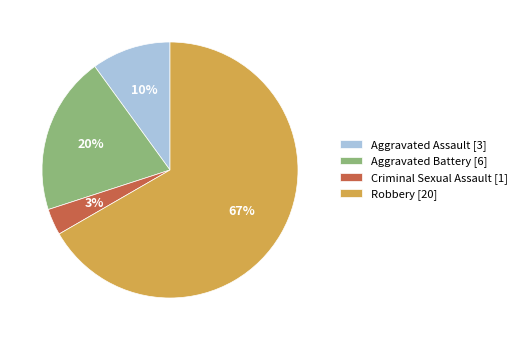

How many slices are in this pie chart?

4